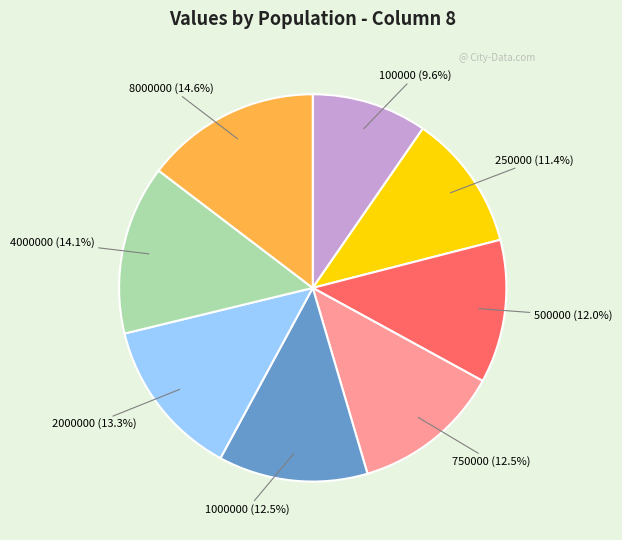

Do 4000000 and 8000000 together represent more than half of the pie?

No